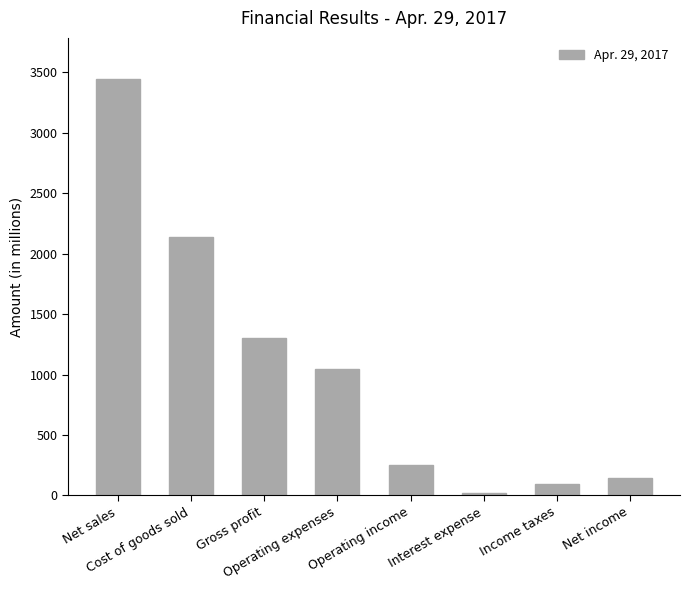

How many data points are less than 1049?

4